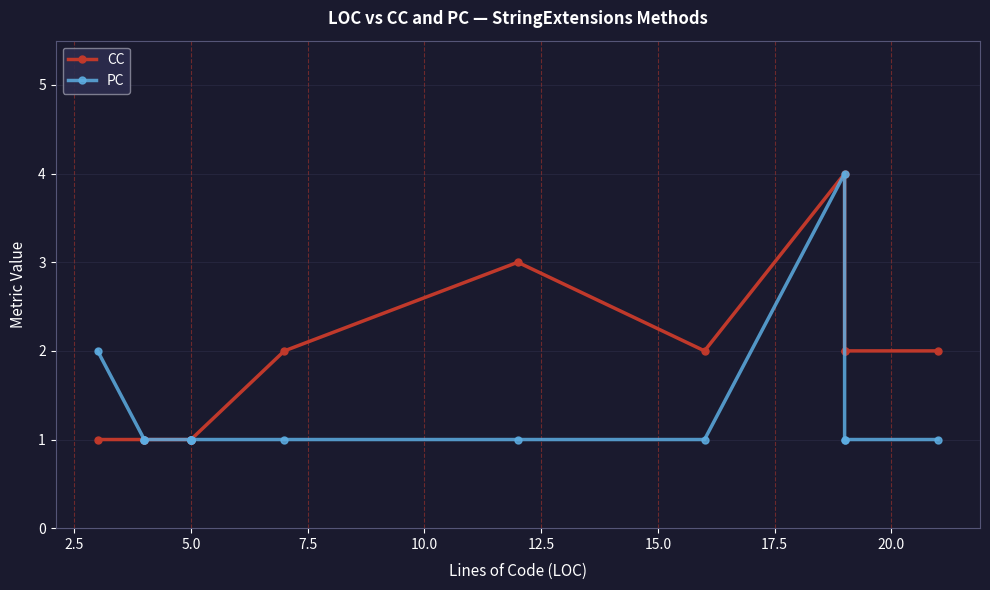

True or false: CC has a value of 5 at 10.

False